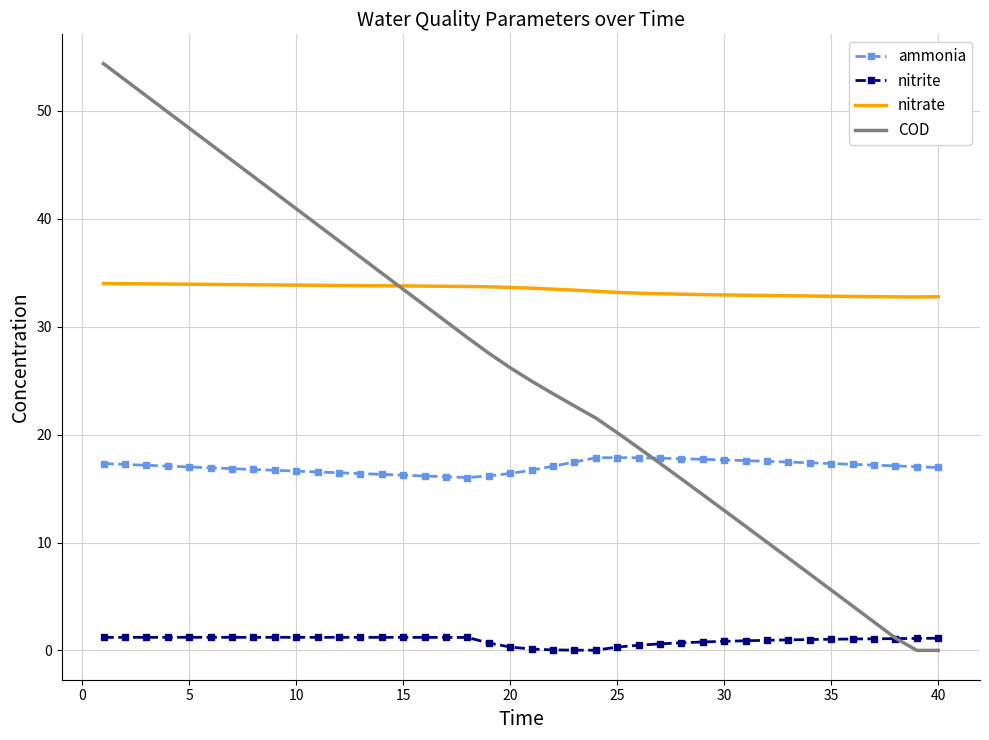

True or false: ammonia and nitrate intersect in this chart.

False